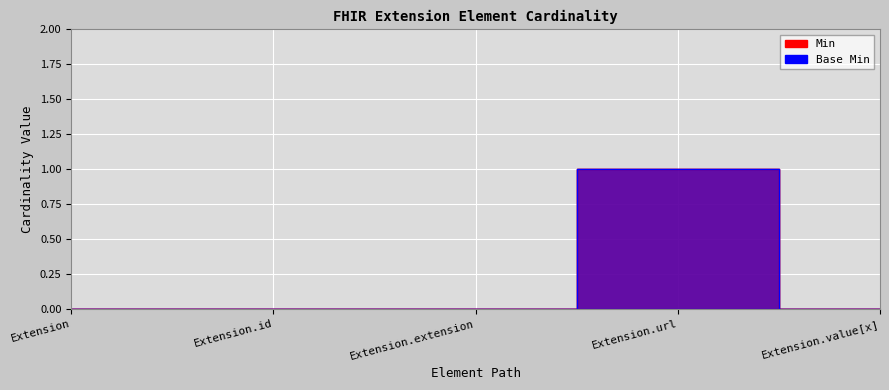

Is the value of Min at Extension greater than the value of Base Min at Extension?

No